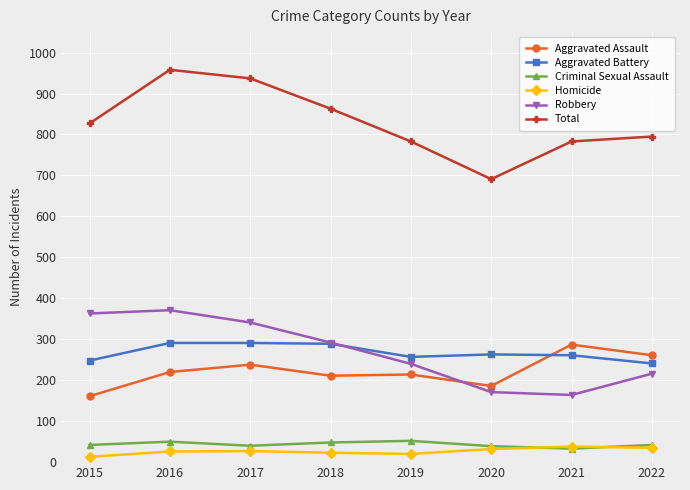

True or false: Robbery has more than 2 interior local peaks.

False